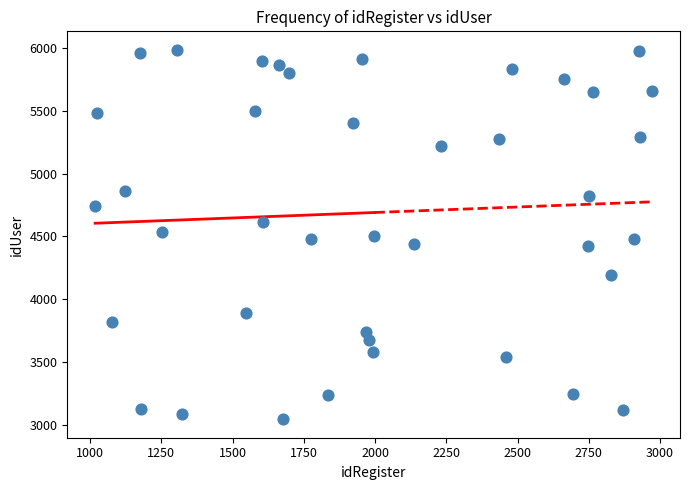

What is the range of Y values (max minus min)?

2945